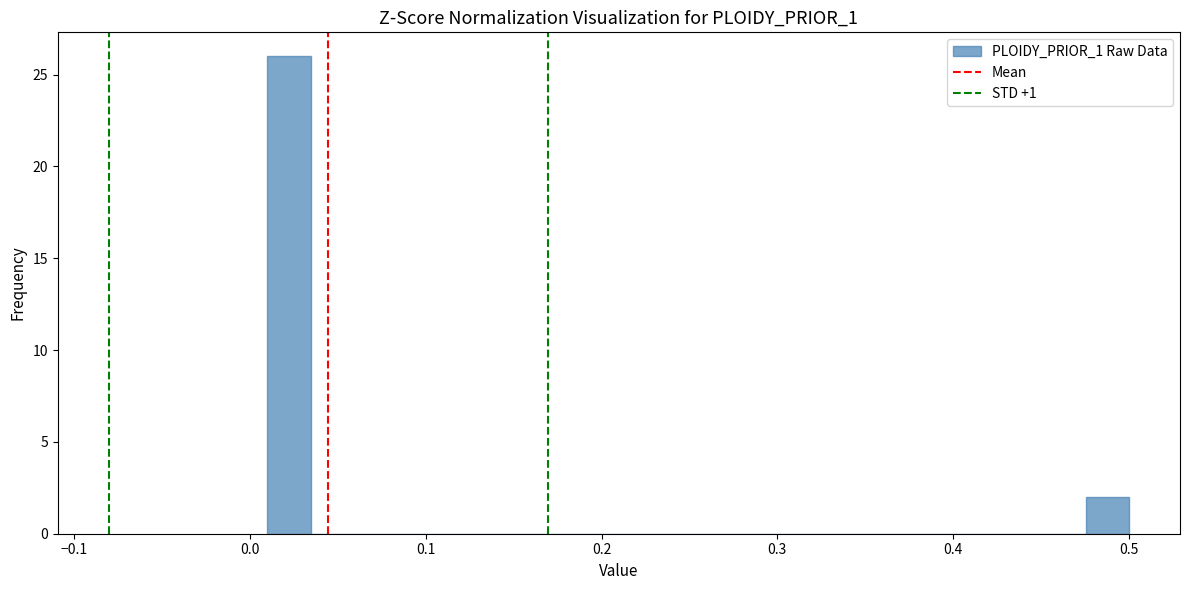

Read against the x-axis, roughly where is the centre of the tallest bar?

0.02